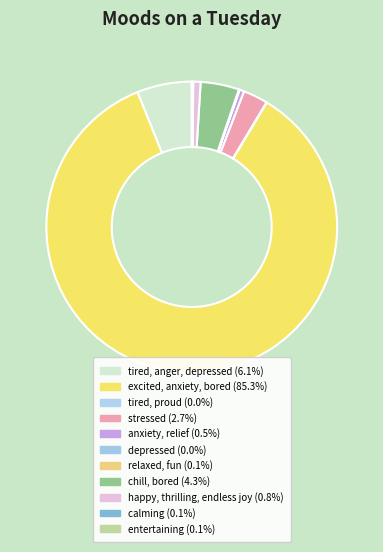

What percentage is NOT represented by happy, thrilling, endless joy?

99.2%